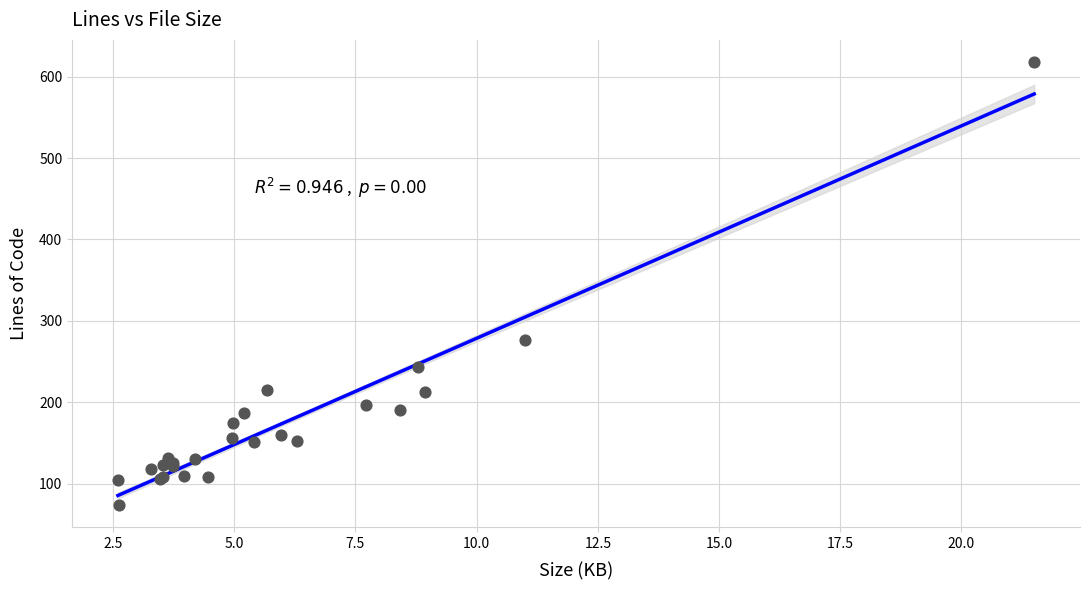

What Y value in the scatter plot is closest to 346?

277